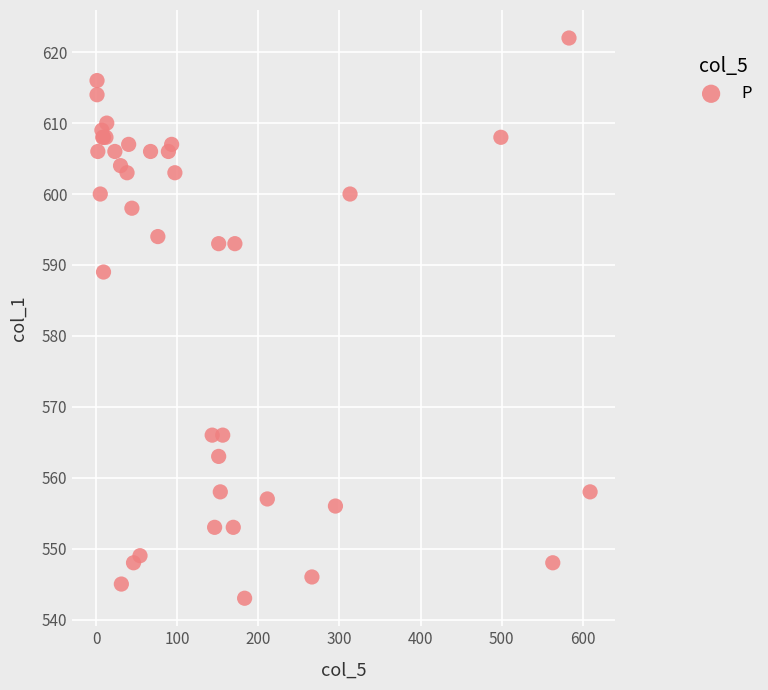

What Y value in the scatter plot is closest to 582?

589